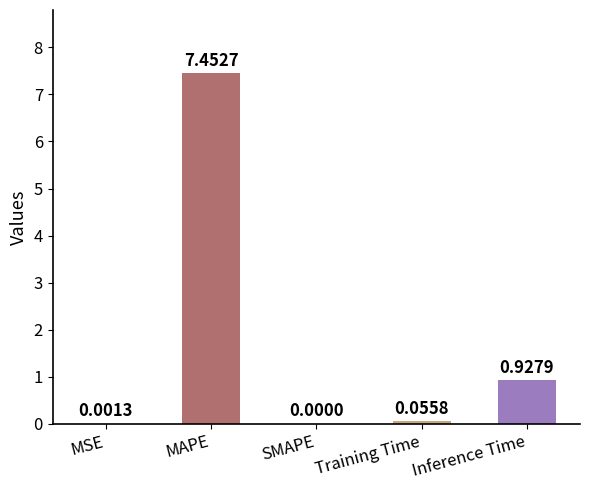

What is the change in value from MSE to MAPE?

+7.5